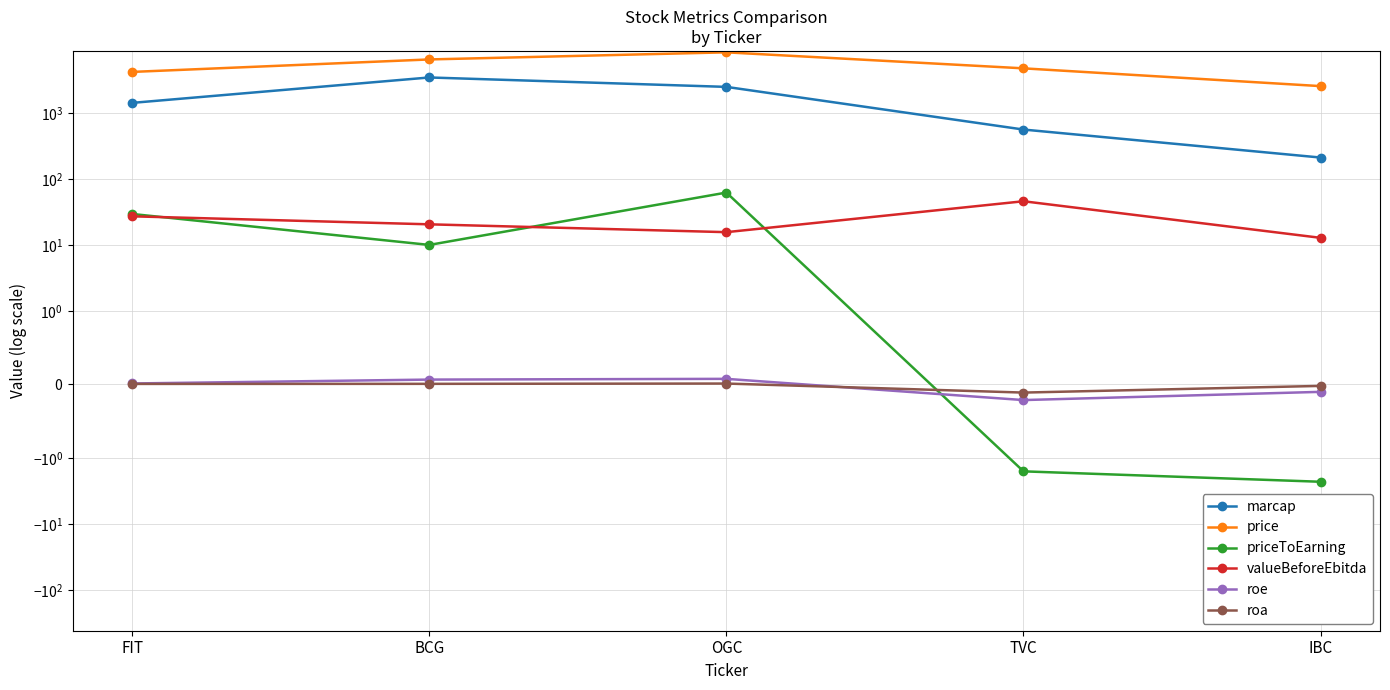

True or false: priceToEarning and roa intersect in this chart.

True